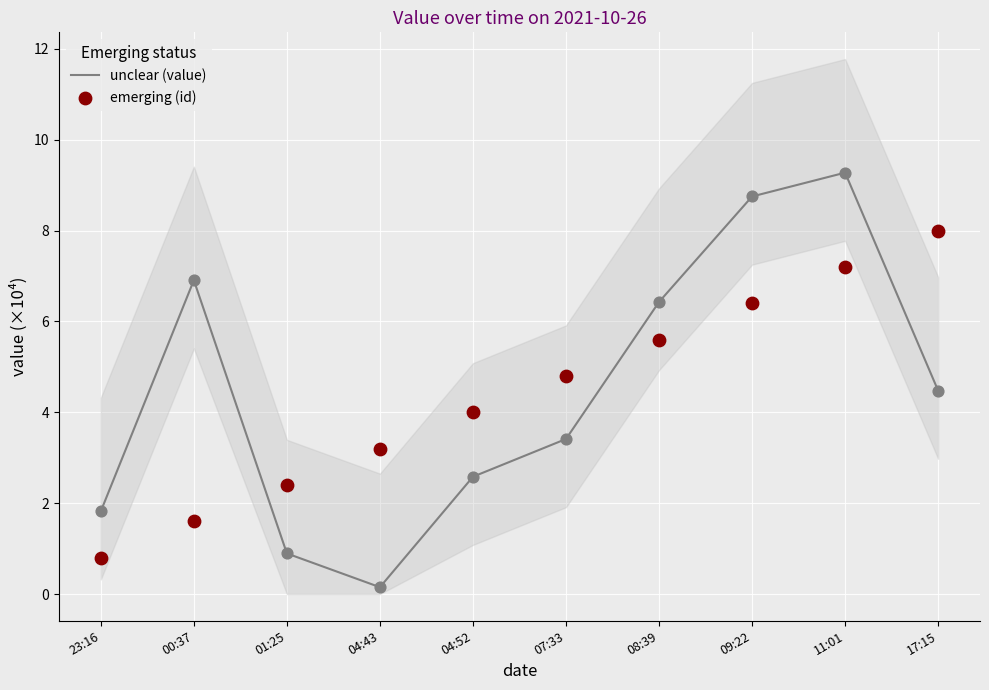

At which category is the sum across all series the highest?

11:01